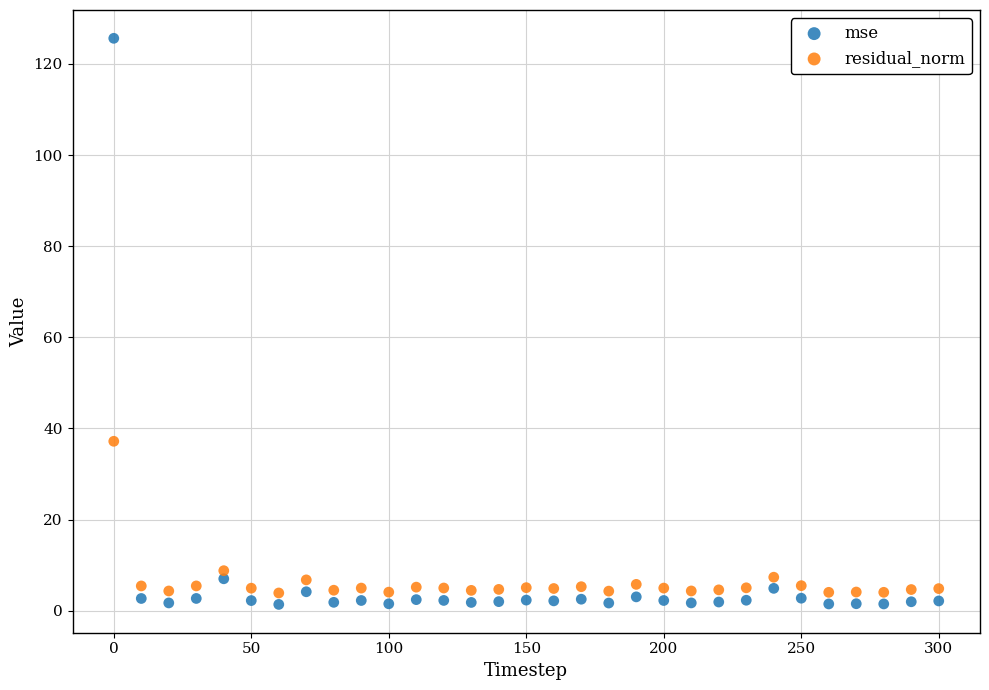

Which series reaches the minimum Y coordinate?

mse